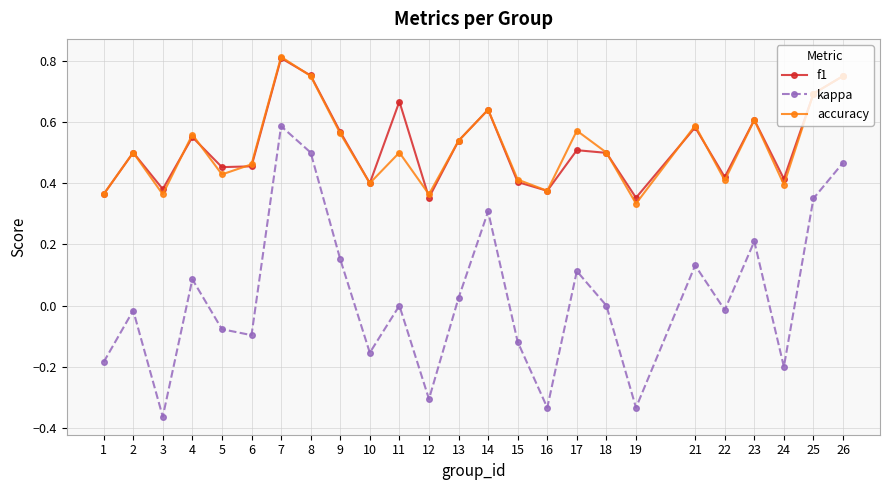

How many interior local peaks does the accuracy series have?

8